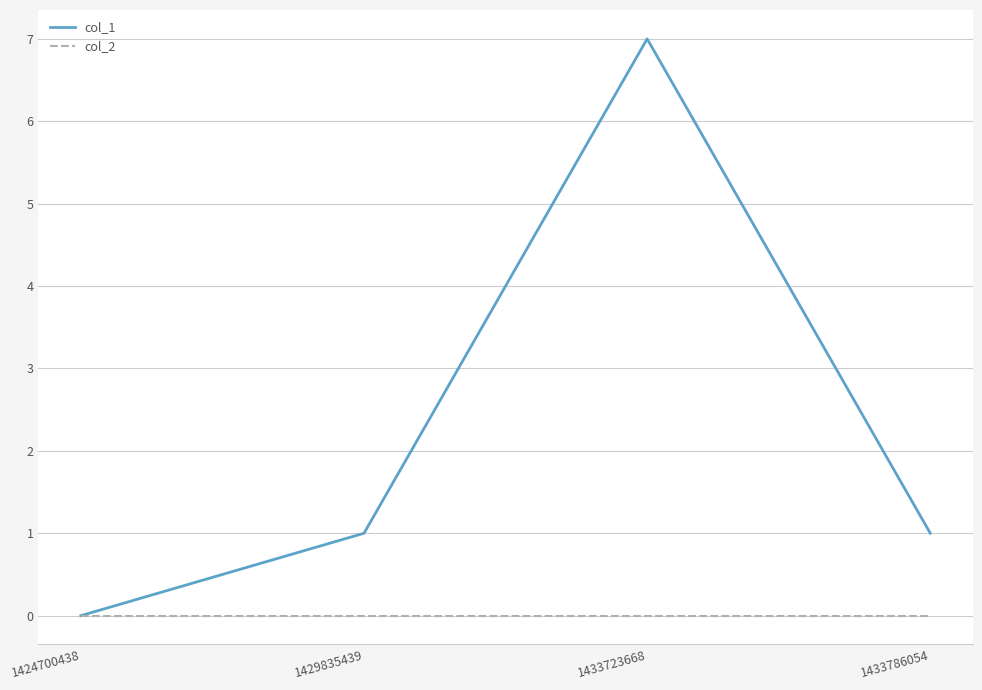

How many distinct data groups are displayed?

2